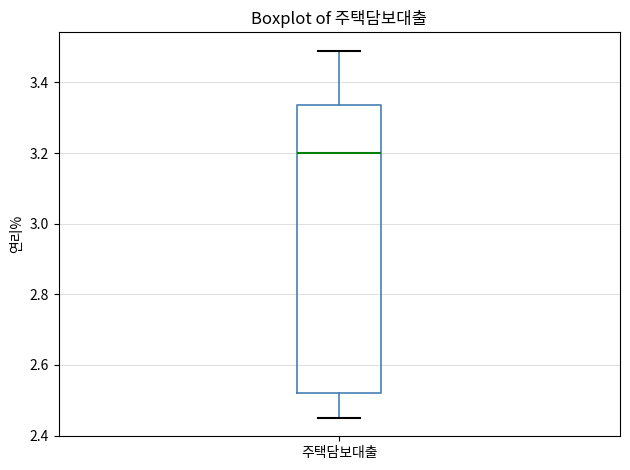

Where is the lower edge of the box for 주택담보대출 on the y-axis? The values are not printed on the chart, so give them approximately, as read against the axis.

2.52